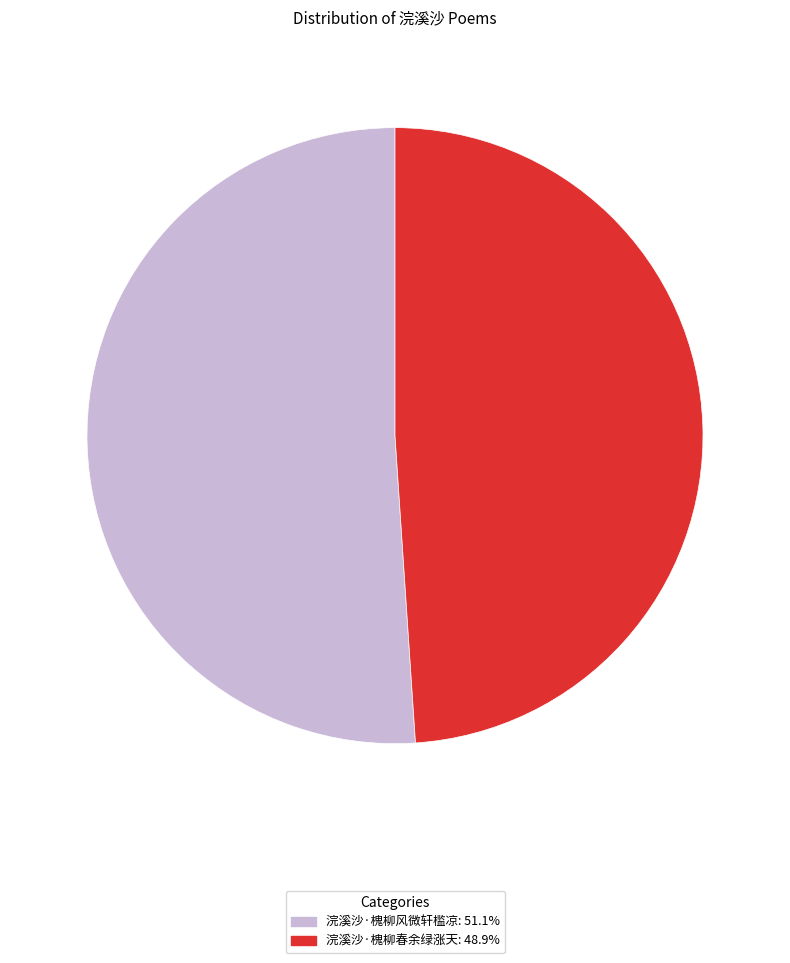

How many segments does this pie chart have?

2